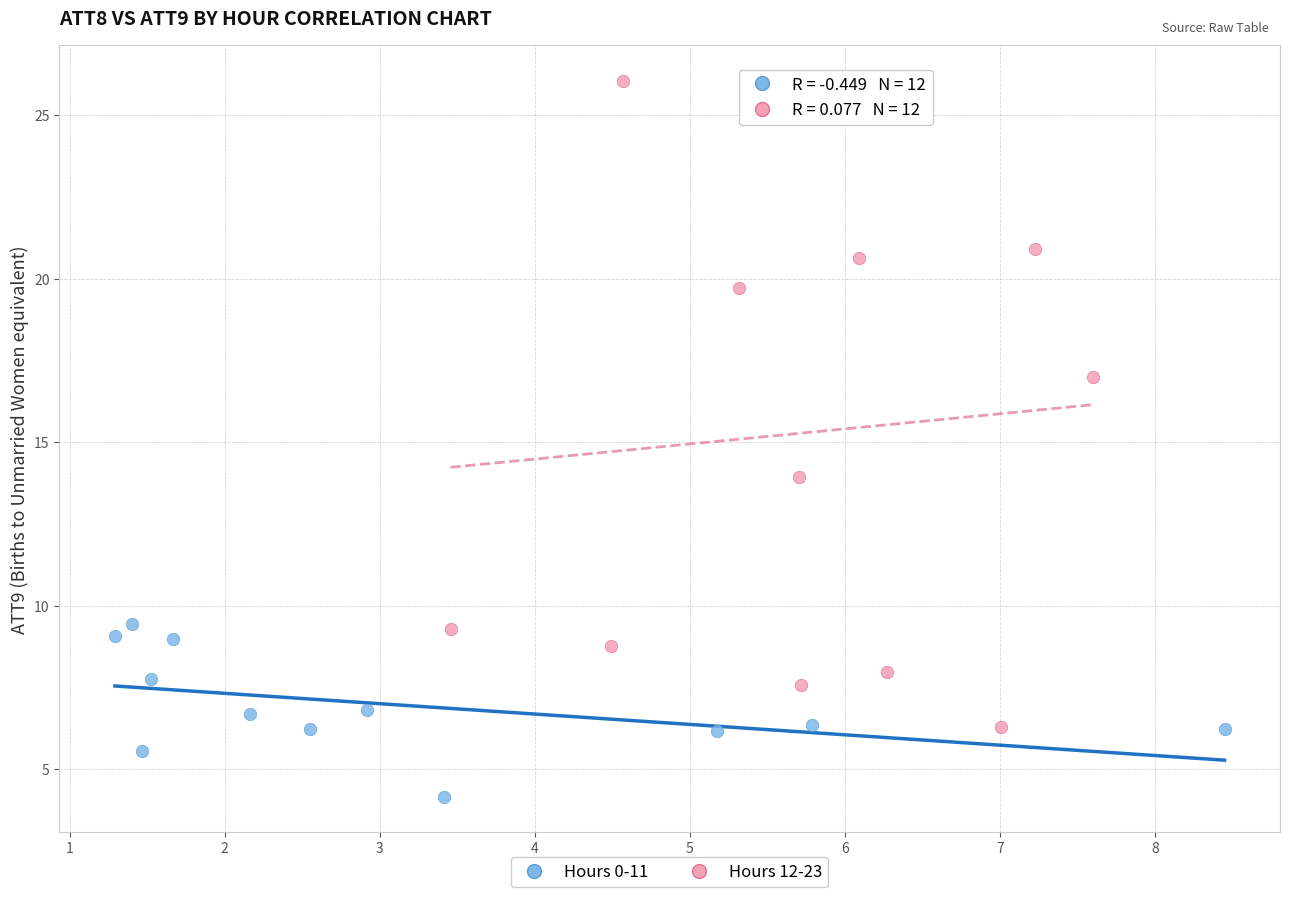

Which series has the widest spread of Y values?

Hours 12-23